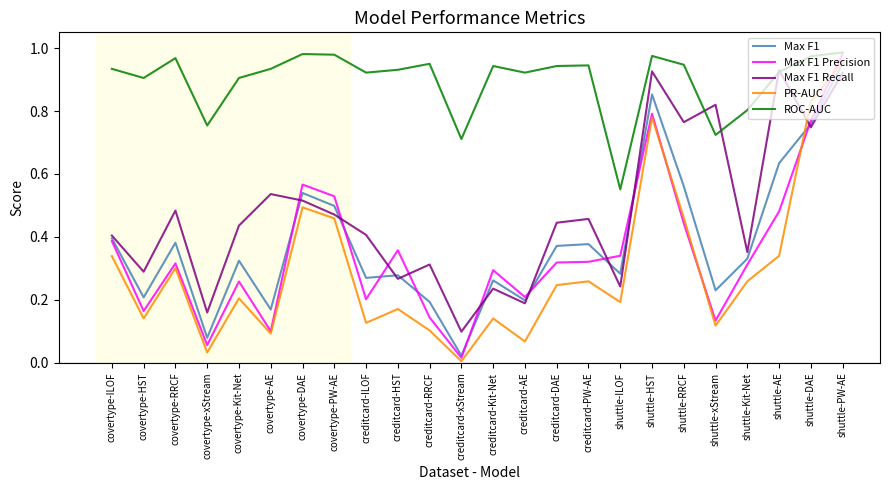

At how many categories does at least one series exceed 0?

24